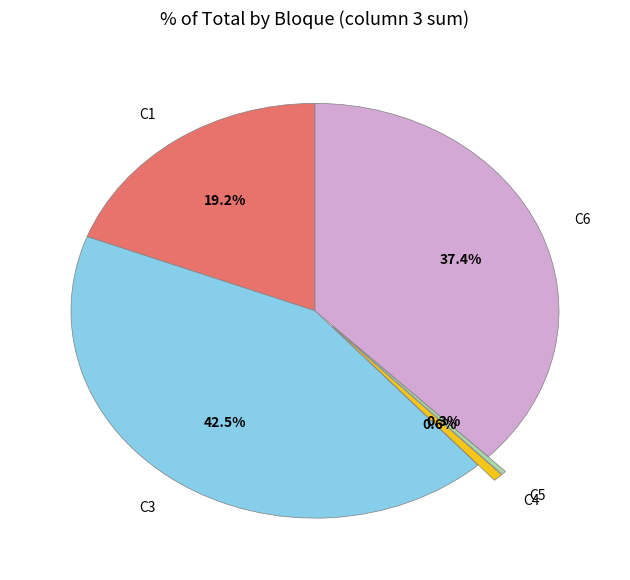

Which category has the biggest portion of the pie?

C3